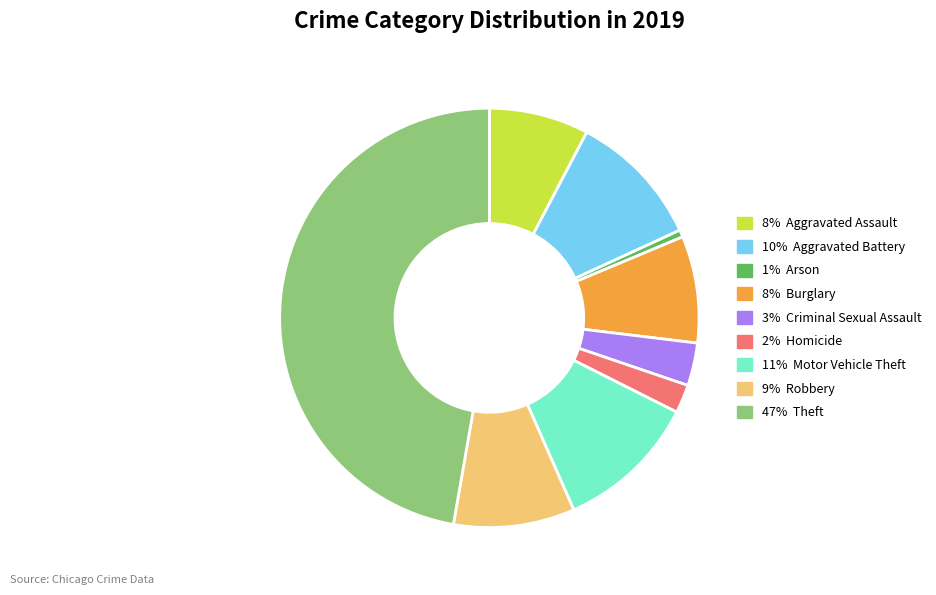

Is there a majority slice in this chart?

No